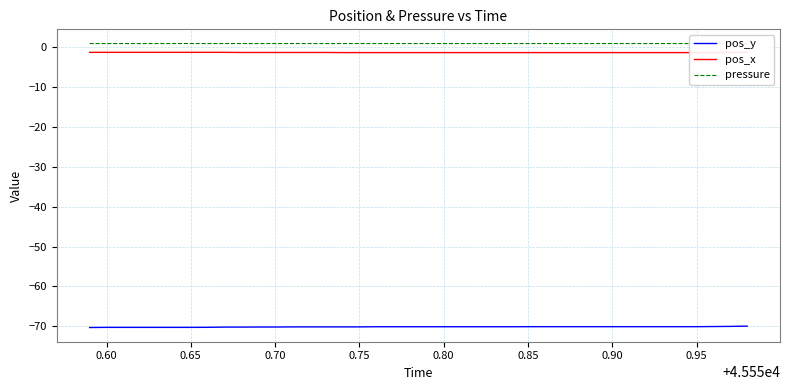

What is the lowest value of the pos_x series?

-1.3